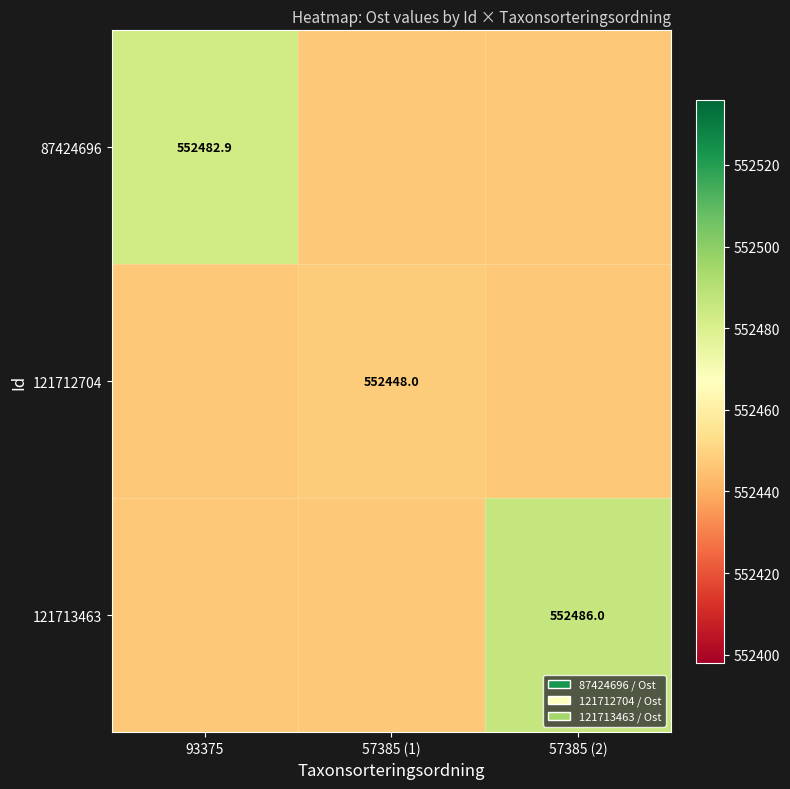

What is the maximum value shown in the chart?

552486.0